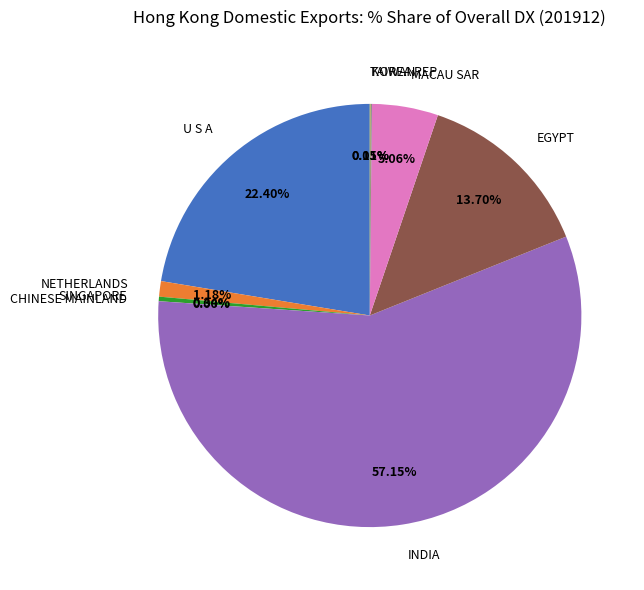

Does any single category account for the majority?

Yes